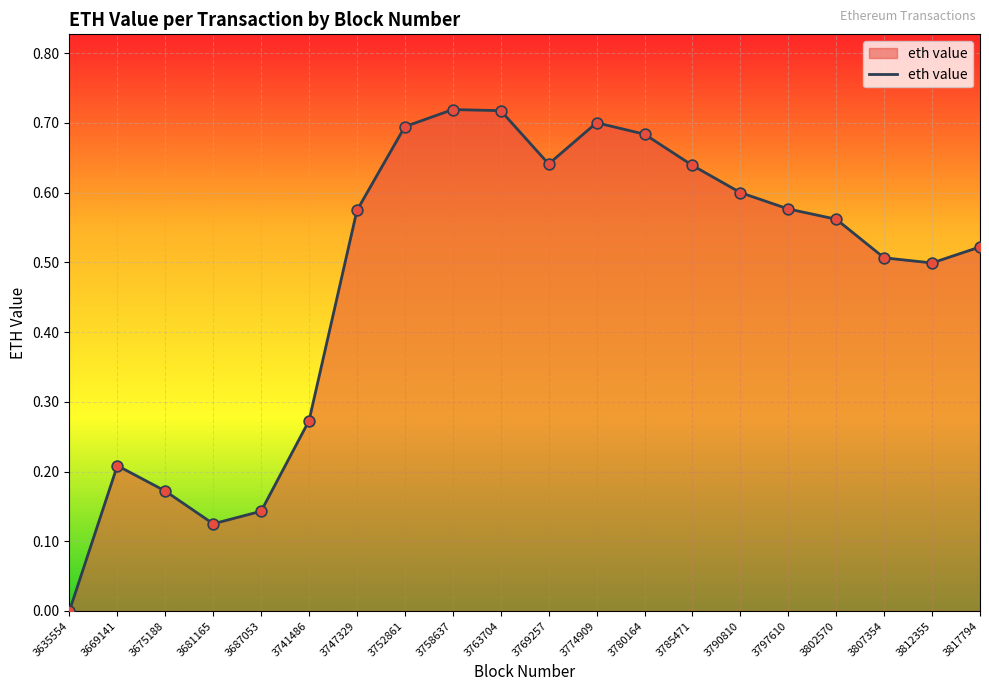

Which has a higher value, 3752861 or 3635554?

3752861